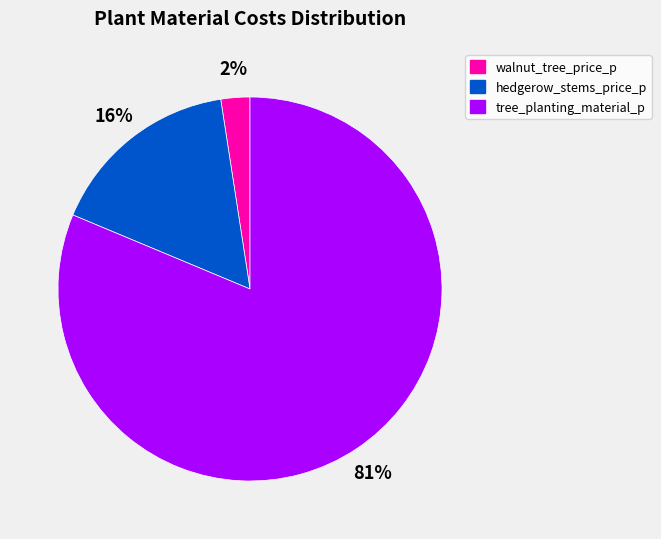

To the nearest percent, what is the average slice percentage?

33%